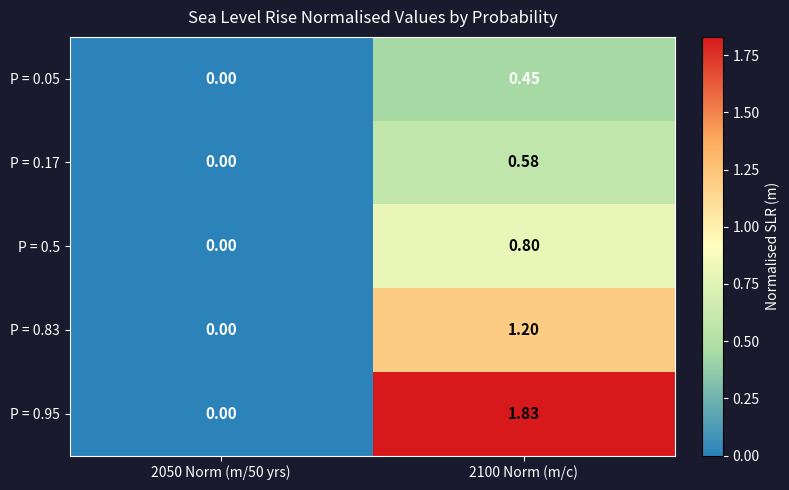

Which series has the largest range (max minus min)?

P = 0.95